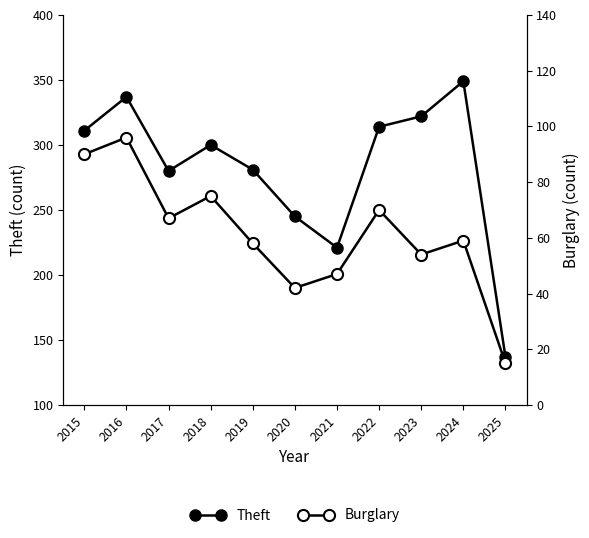

List the series in order of their overall mean, lowest first.

Burglary, Theft